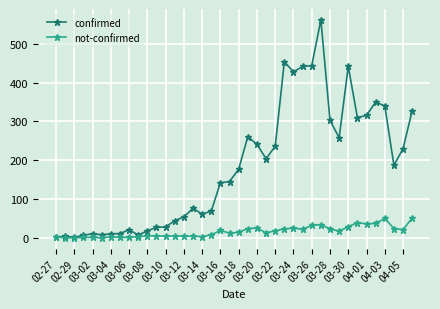

What is the maximum value shown in the chart?

562